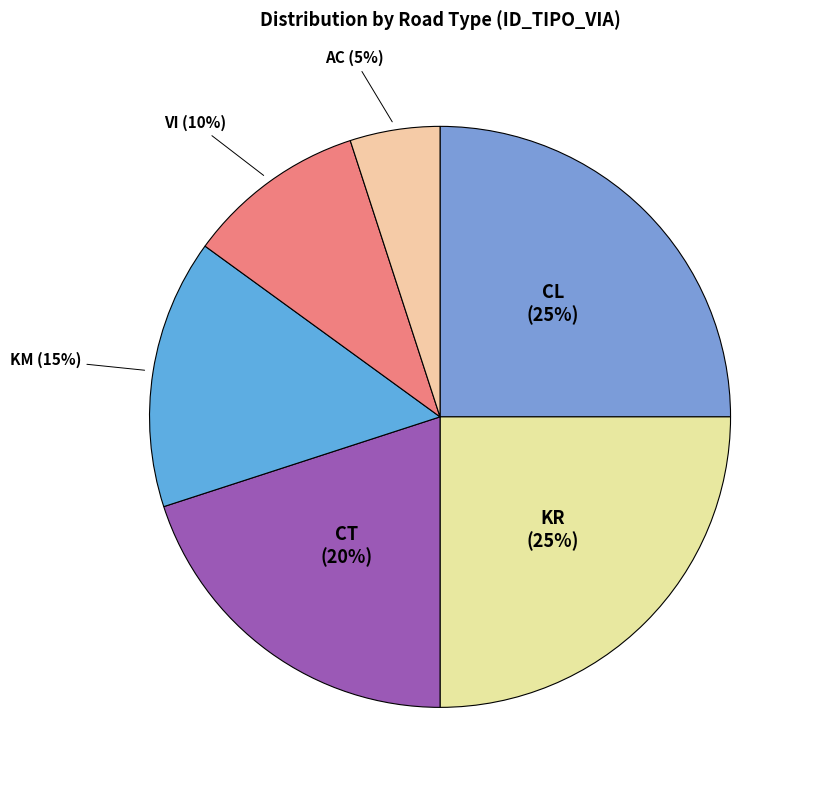

Is the sum of CT and KR greater than half?

No